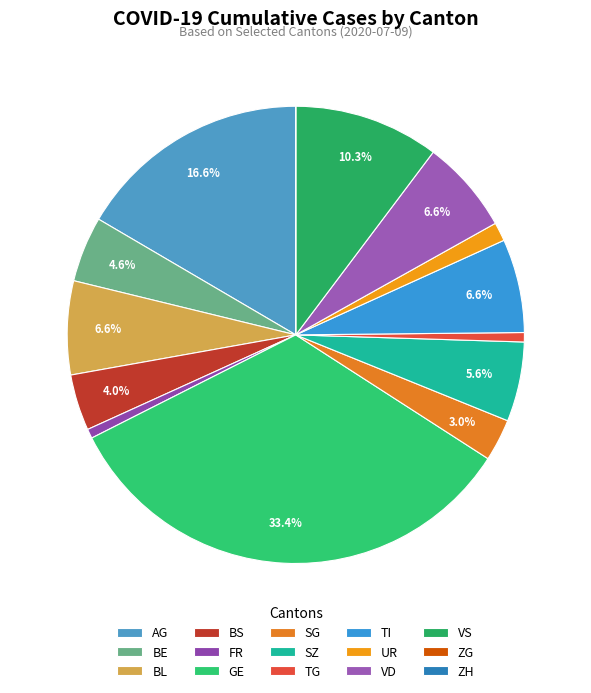

Combined, what portion of the pie is SG and TG?

3.6%